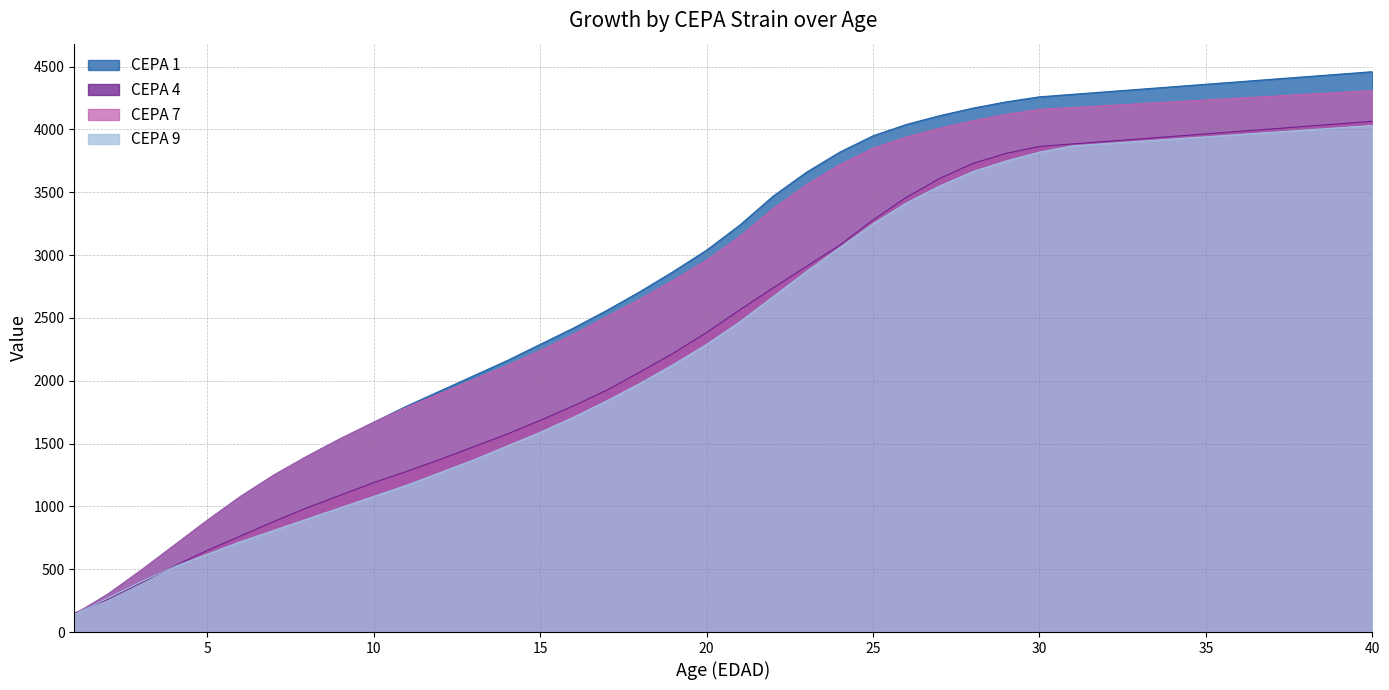

Between 9 and 31, which is larger?

31